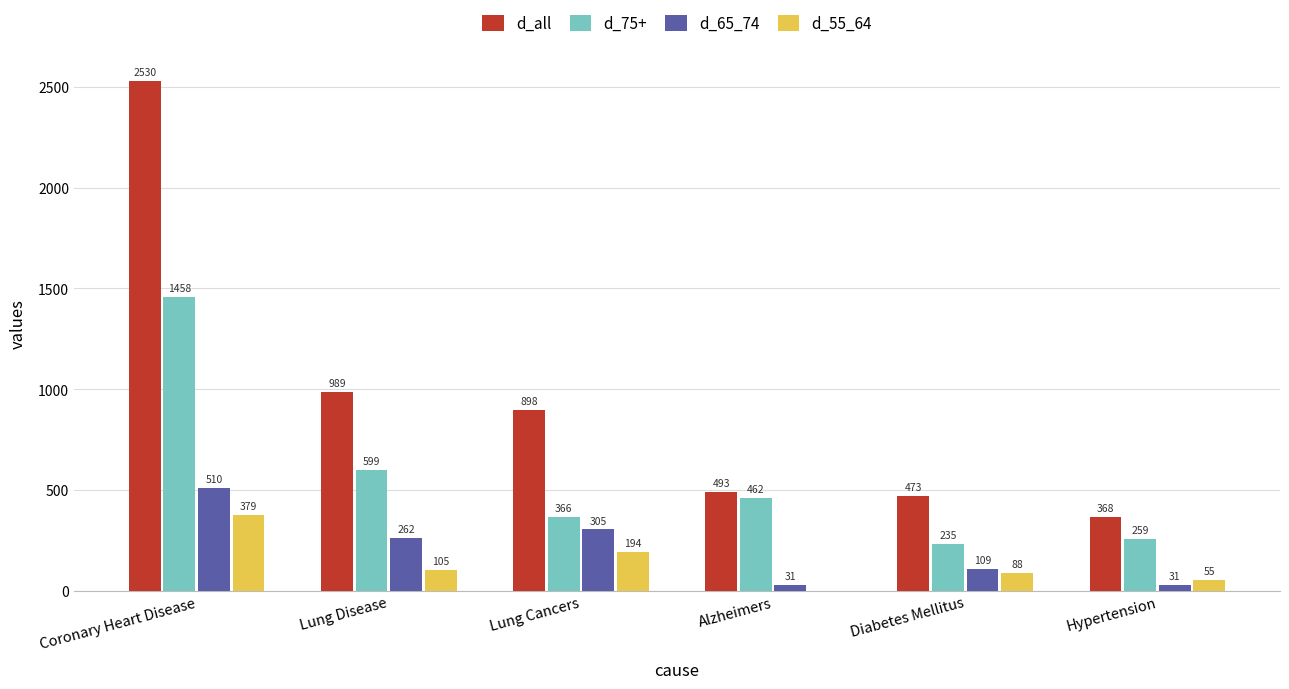

What is the sum of the d_75+ values at Coronary Heart Disease and Hypertension?

1717